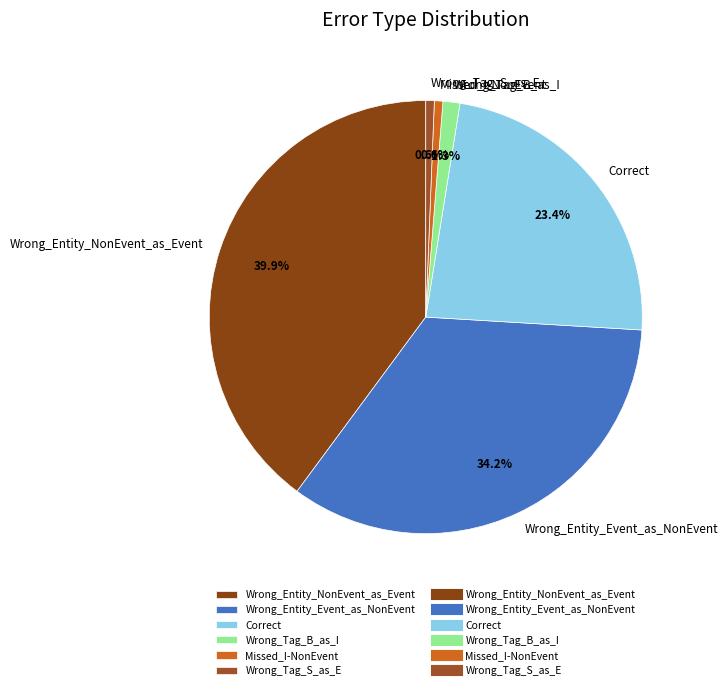

What is the largest slice in the pie chart?

Wrong_Entity_NonEvent_as_Event